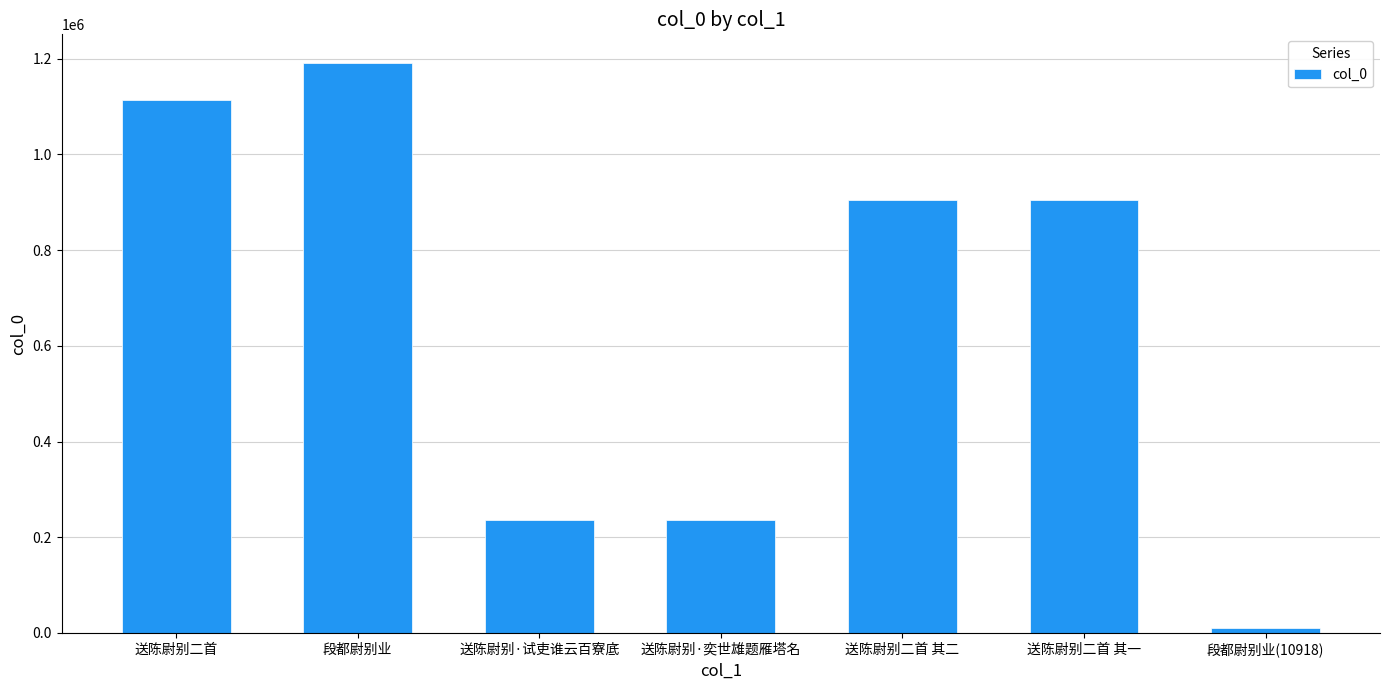

What is the change in value from 送陈尉别·奕世雄题雁塔名 to 段都尉别业(10918)?

-225267